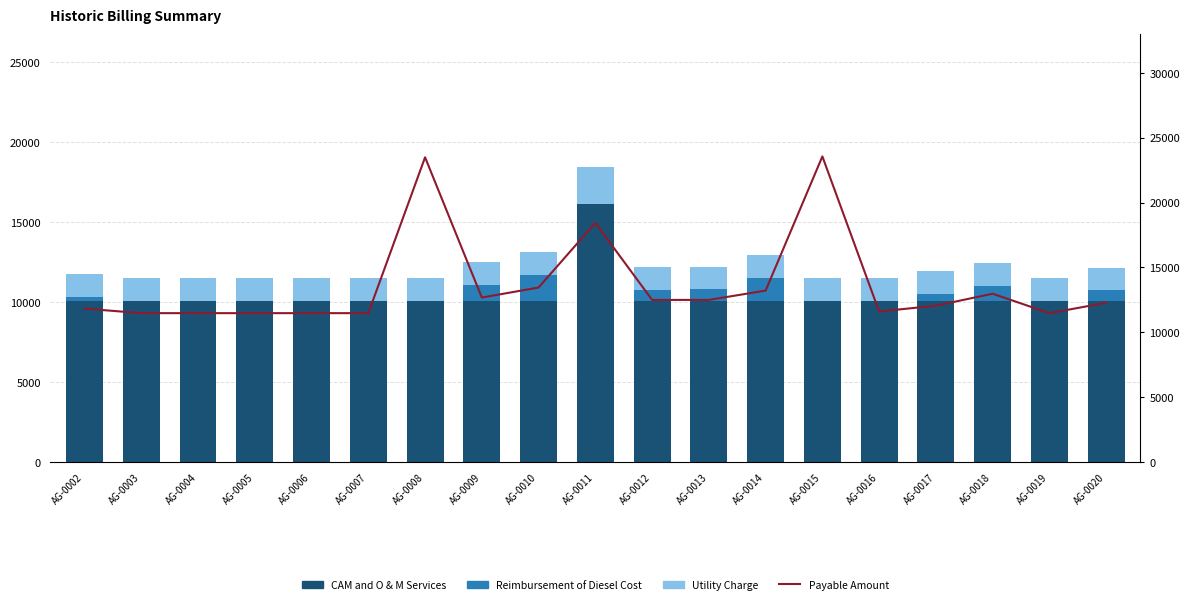

Are the bars horizontal?

No